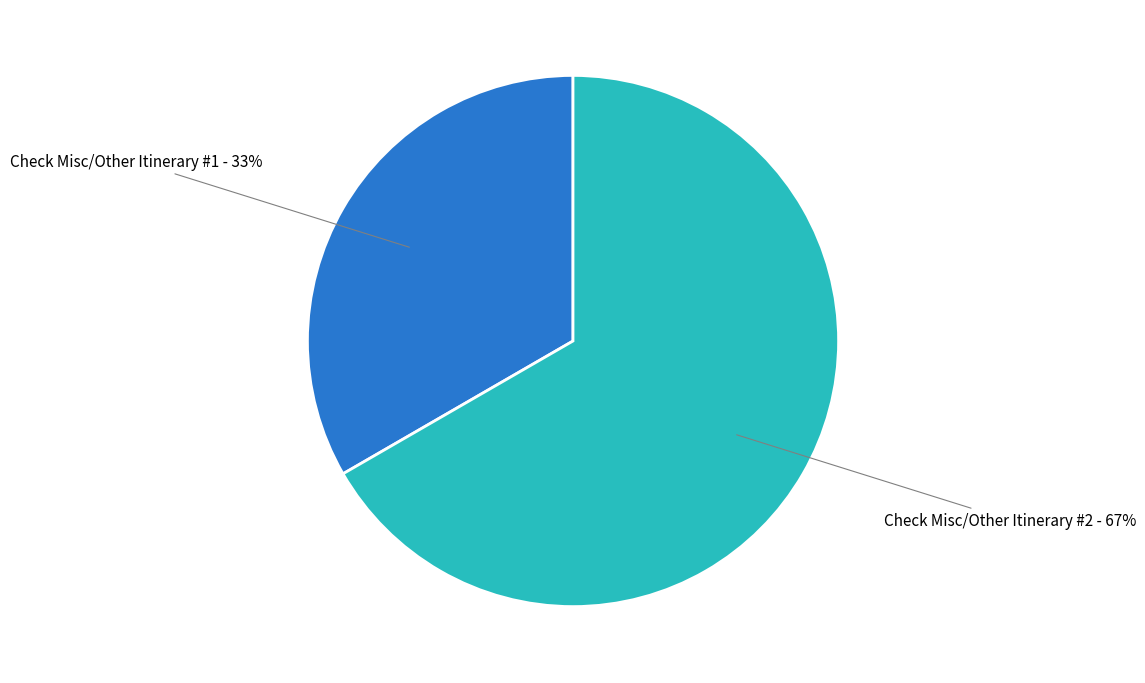

To the nearest percent, what is the average slice percentage?

50%